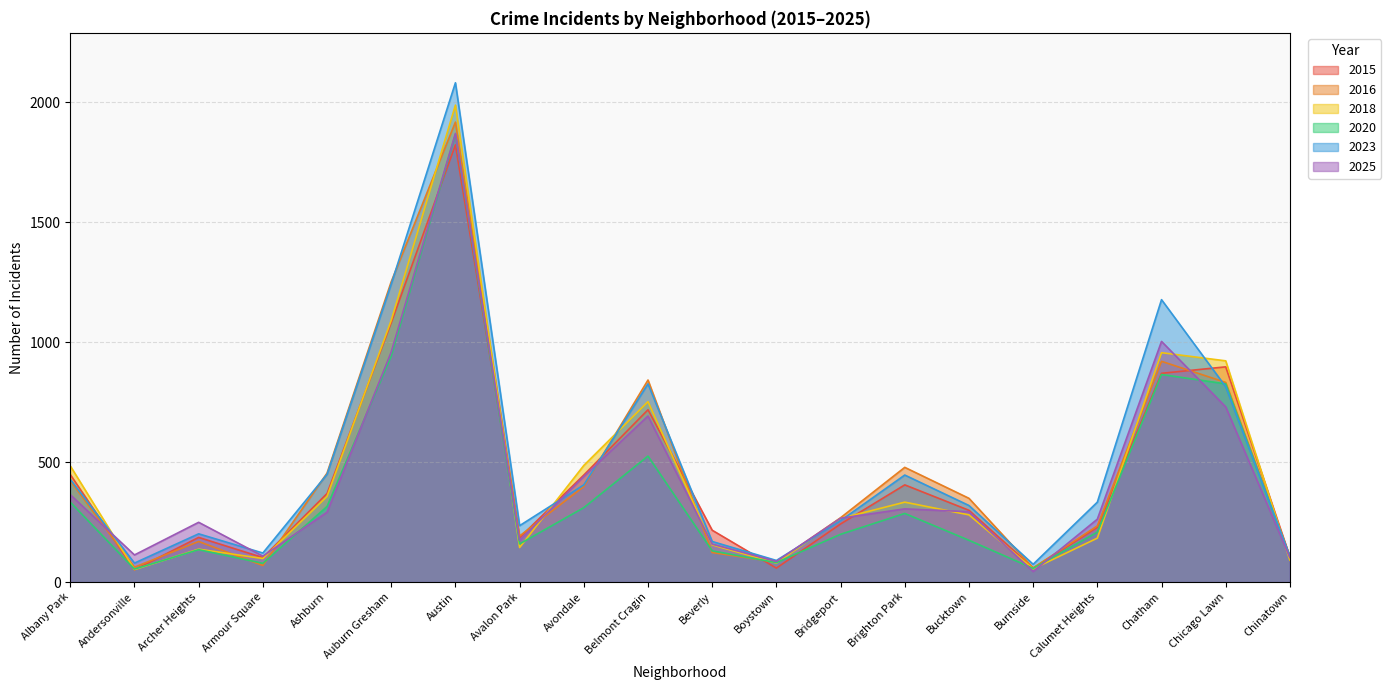

Which category has the highest value in the 2020 series?

Austin